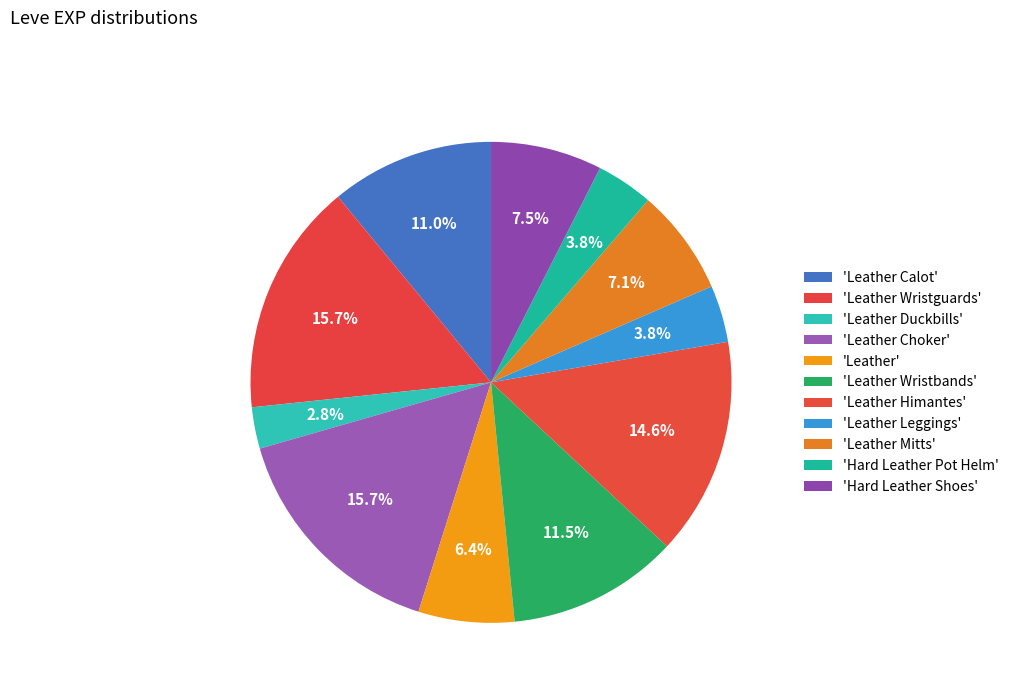

Rank the categories by value from lowest to highest.

Leather Duckbills, Leather Leggings, Hard Leather Pot Helm, Leather, Leather Mitts, Hard Leather Shoes, Leather Calot, Leather Wristbands, Leather Himantes, Leather Wristguards, Leather Choker